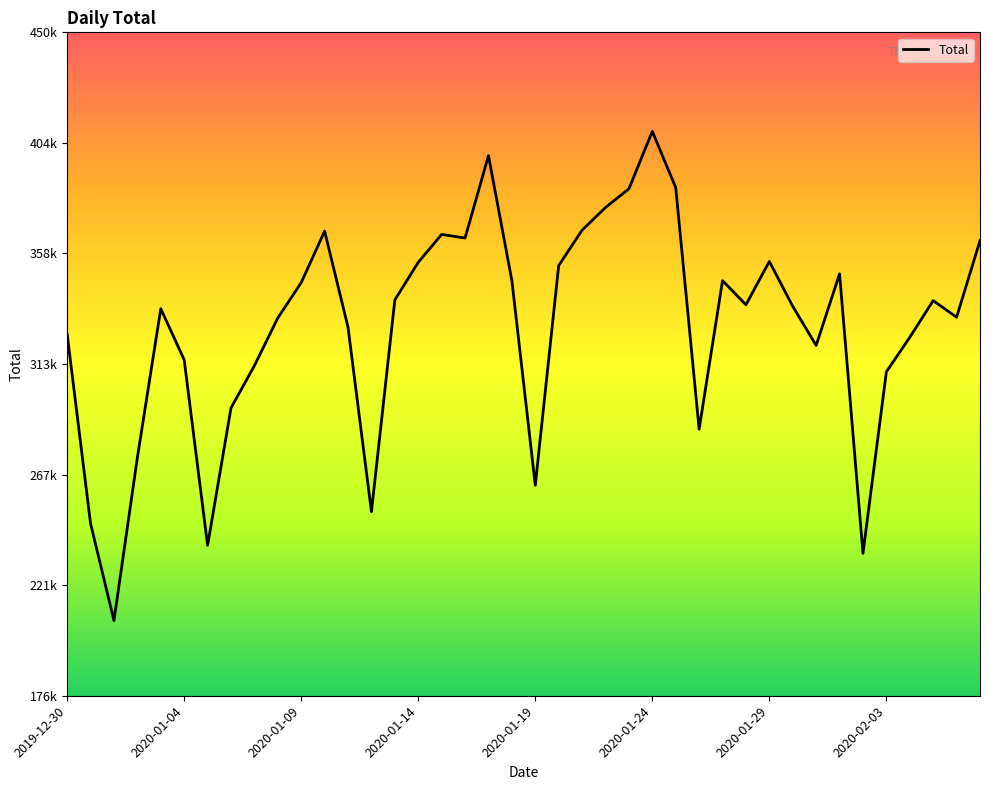

What is the difference between the second highest and second lowest values?

164301